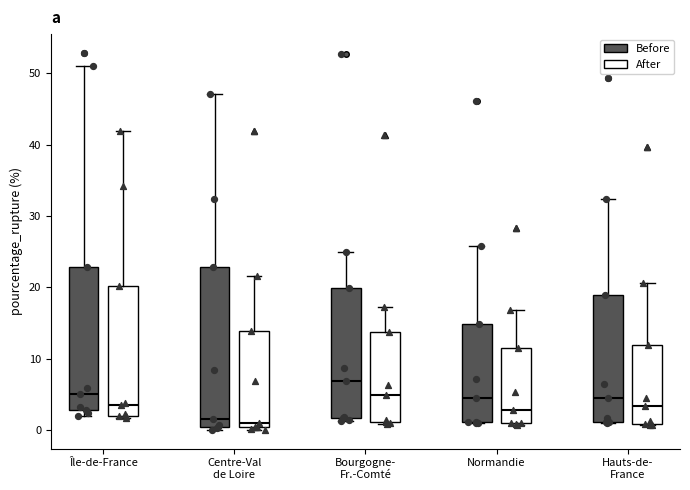

Which box's median line is the highest?

Bourgogne- Fr.-Comté (Before)